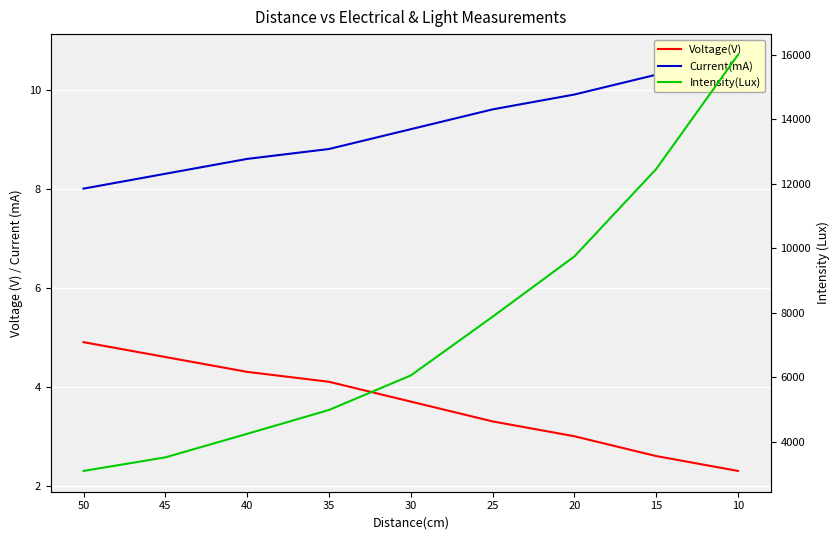

True or false: Intensity(Lux) and Current(mA) intersect in this chart.

False